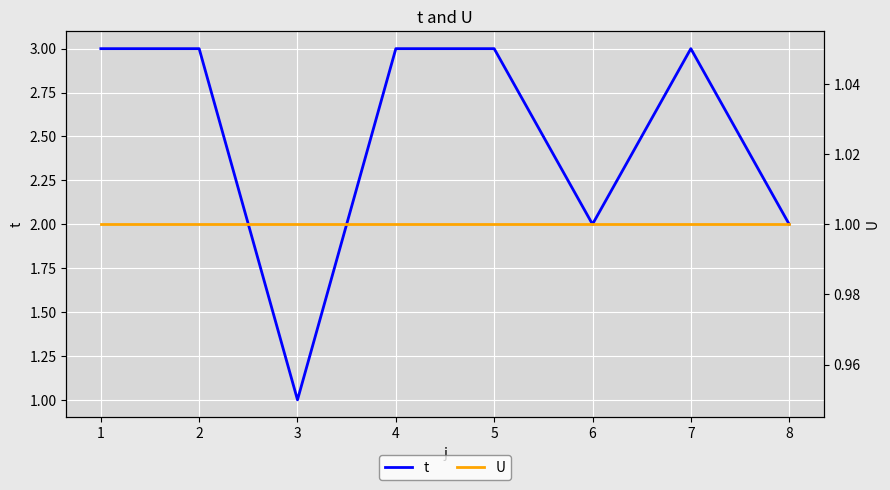

What is the sum of all t values?

20